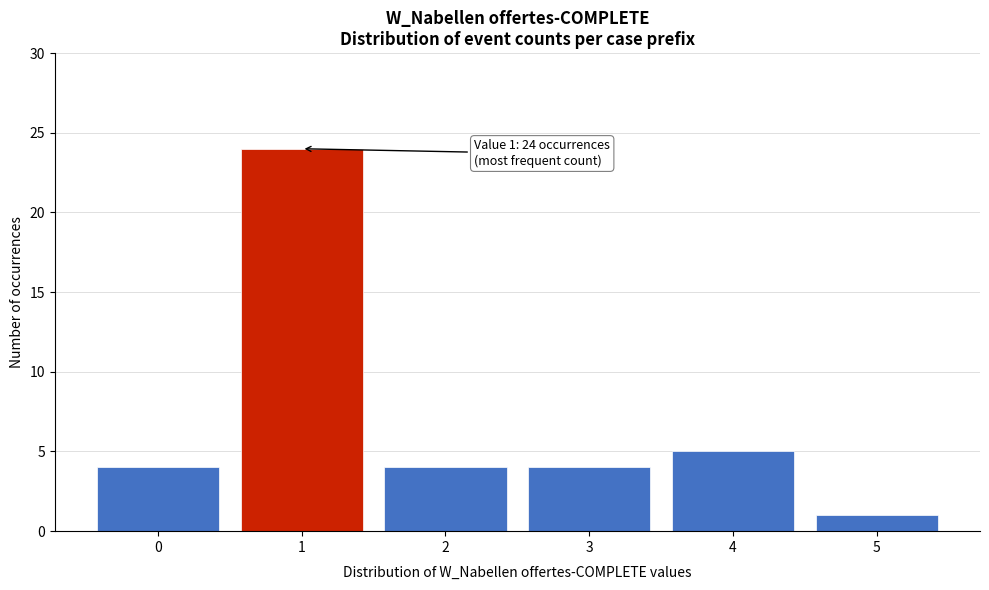

Reading left to right, transcribe all the data shown in this chart.

0=4	1=24	2=4	3=4	4=5	5=1